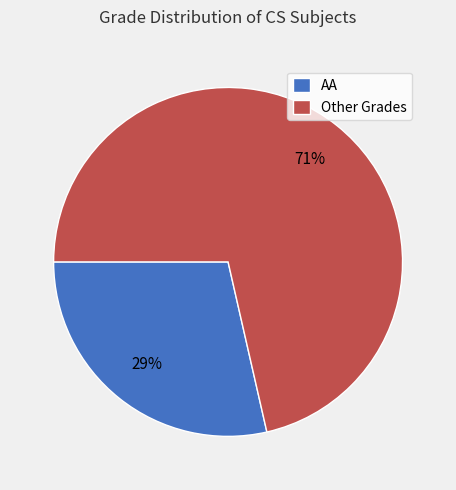

What is the largest slice in the pie chart?

Other Grades